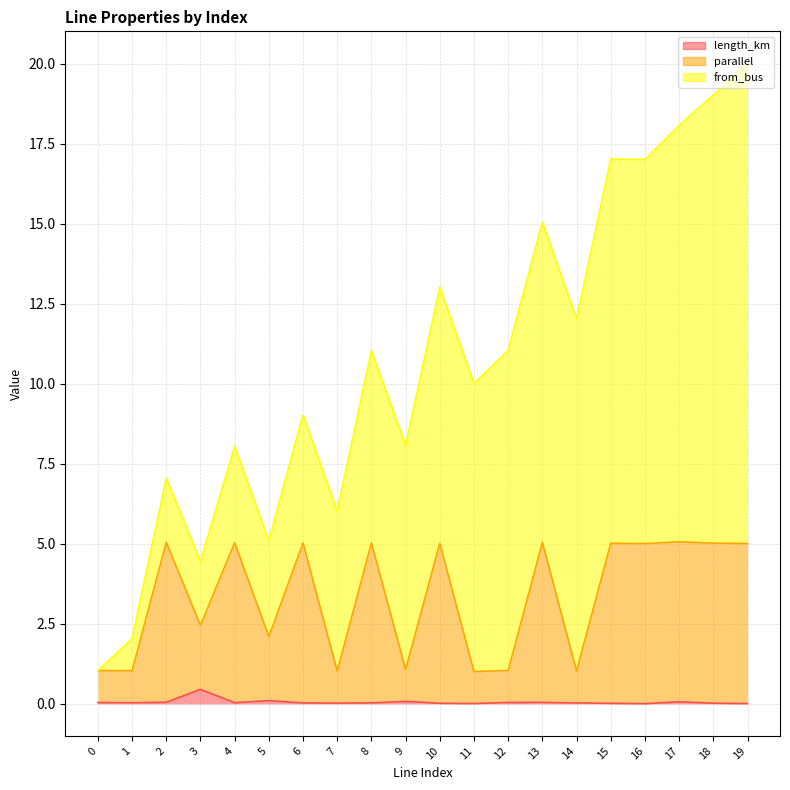

How many categories are shown in the chart?

20